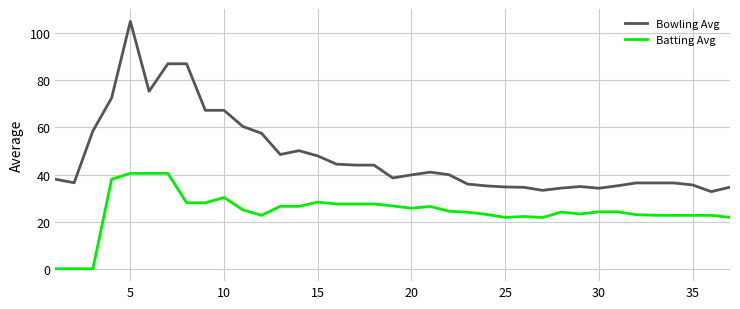

True or false: Batting Avg and Bowling Avg cross at least once.

False